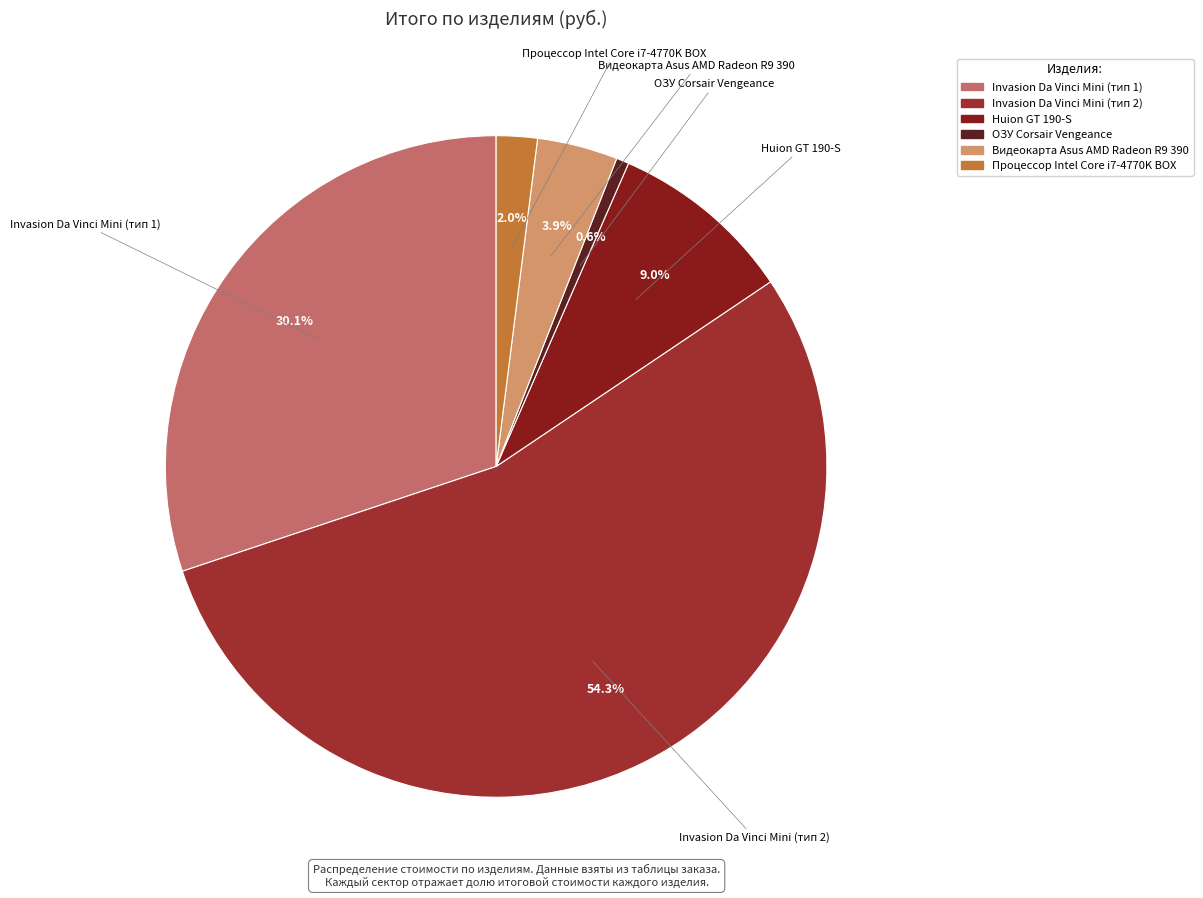

True or false: Huion GT 190-S accounts for 1% of the total.

False